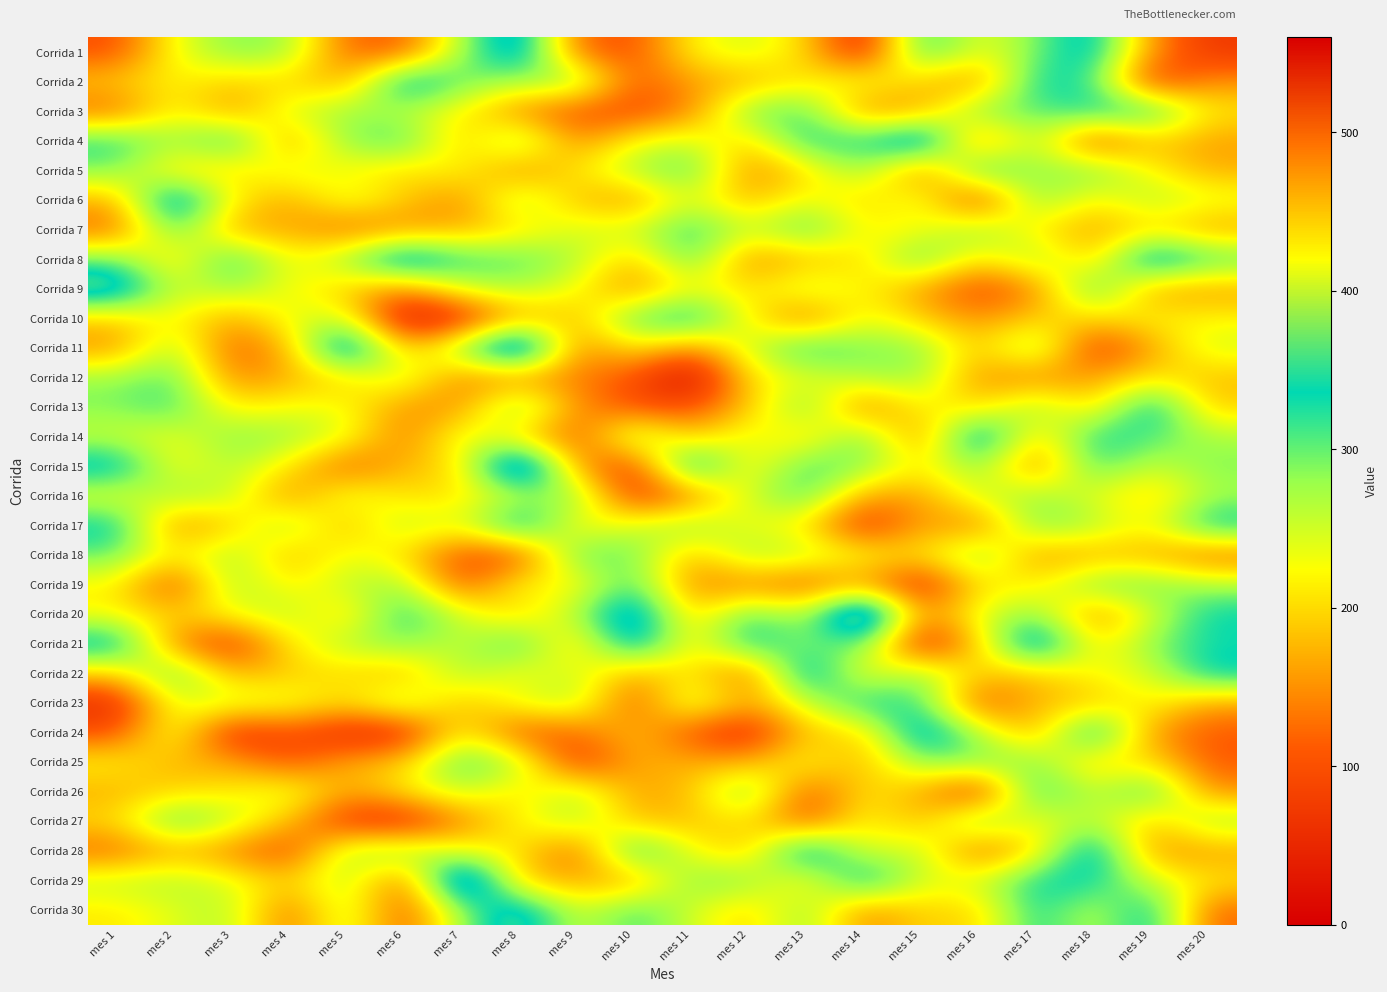

At which category is the sum across all series the highest?

mes 8